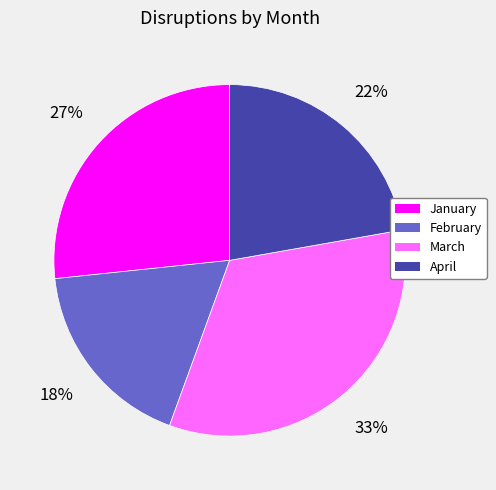

How many segments does this pie chart have?

4